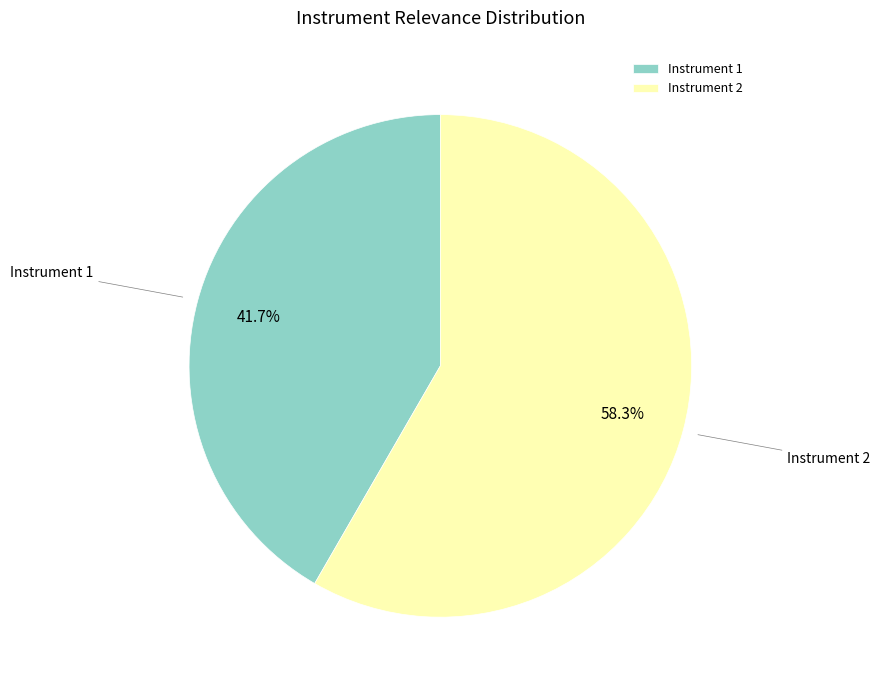

What is the ratio of the value at Instrument 1 to the value at Instrument 2?

0.7